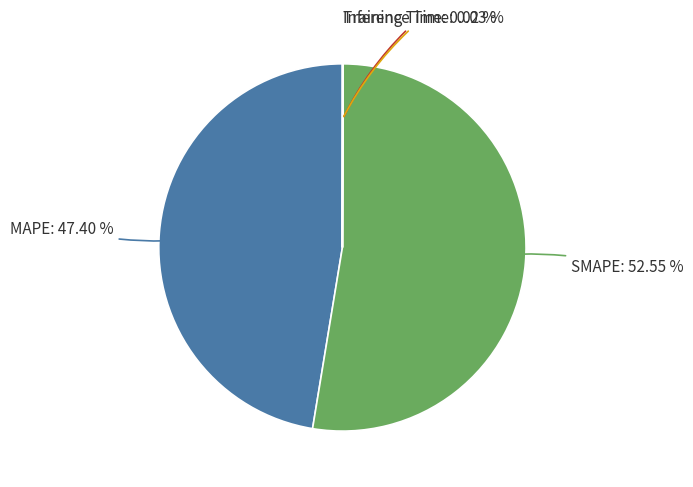

Does any single category account for the majority?

Yes